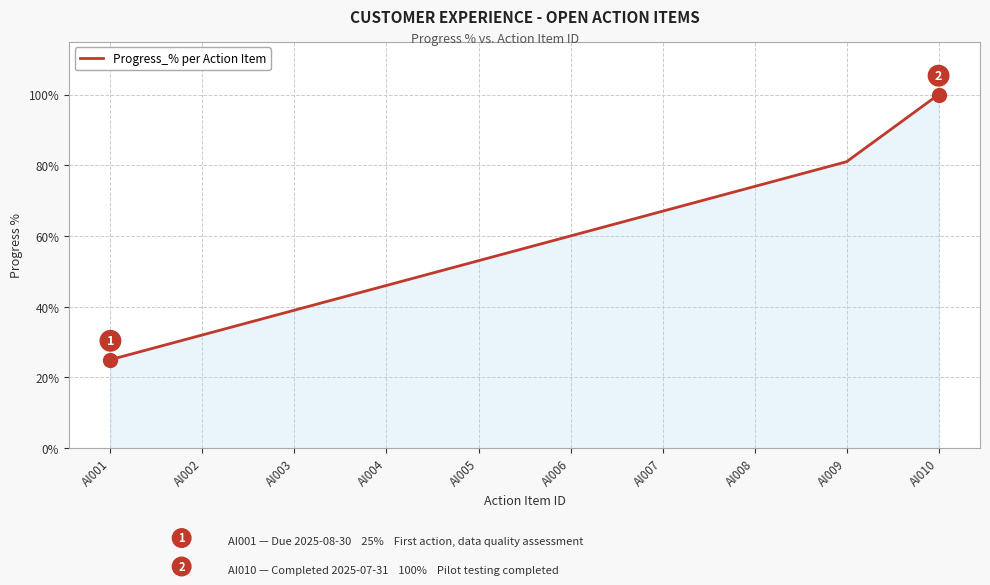

Reading right to left, extract all data points from this chart.

100	81	74	67	60	53	46	39	32	25